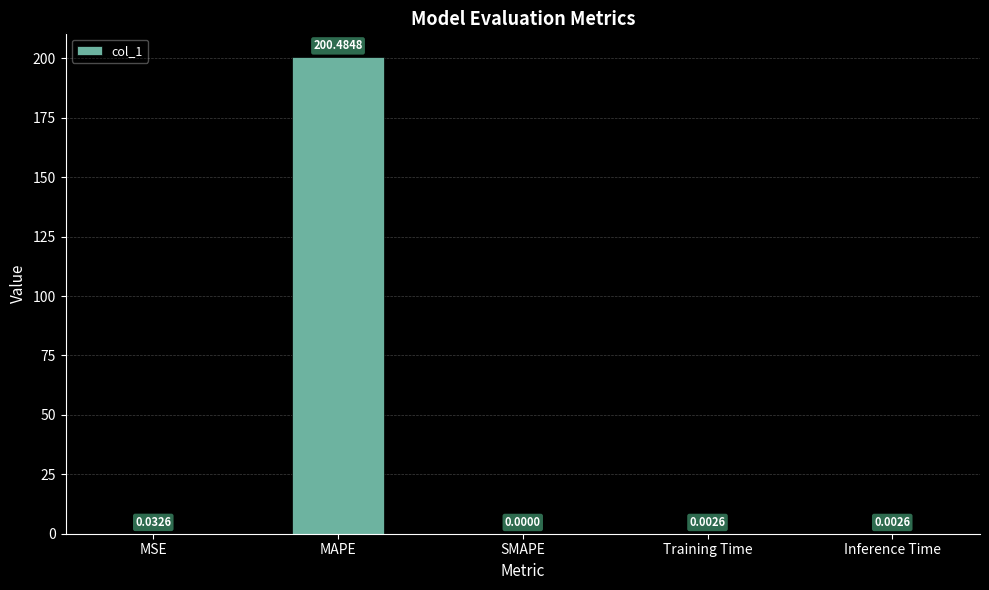

At which category does the chart reach its peak across all series?

MAPE